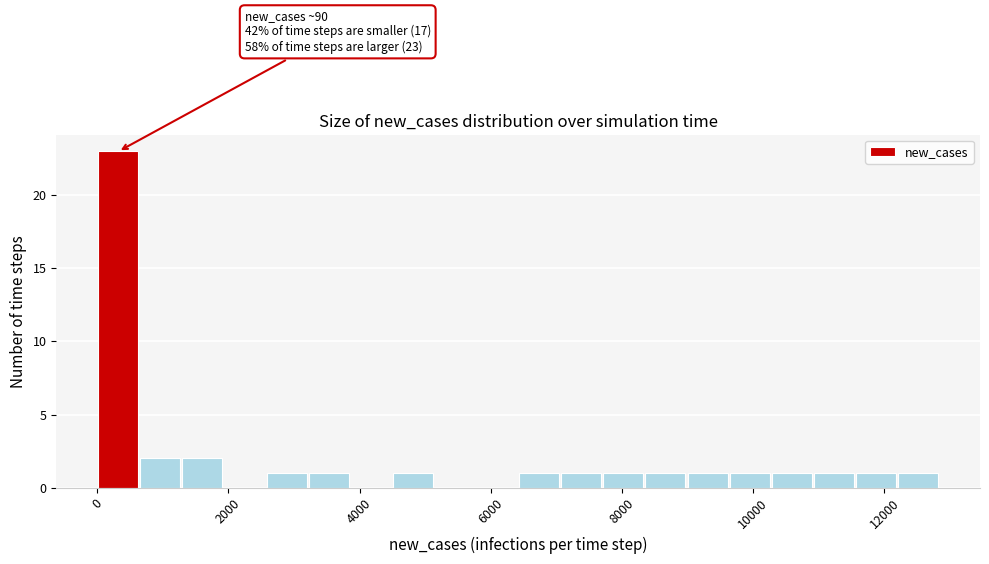

Read against the x-axis, roughly where is the centre of the tallest bar?

400